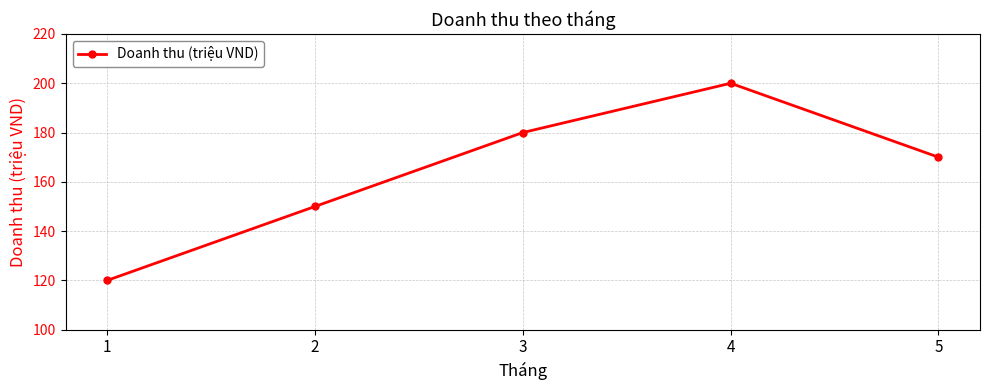

What is the smallest value displayed?

120